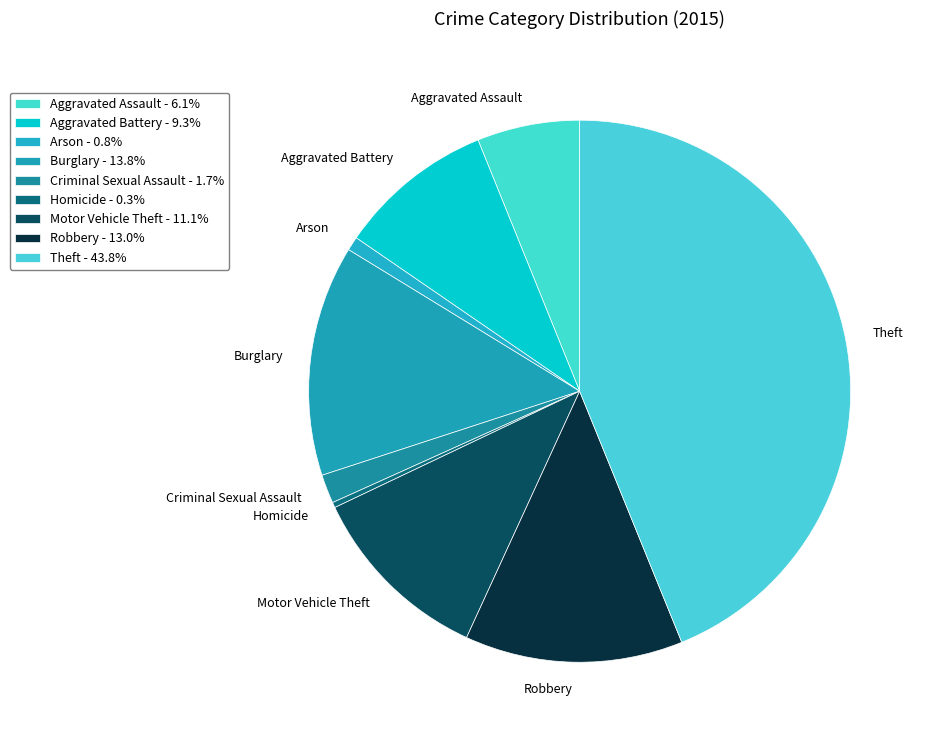

Which has a higher value, Burglary or Aggravated Assault?

Burglary